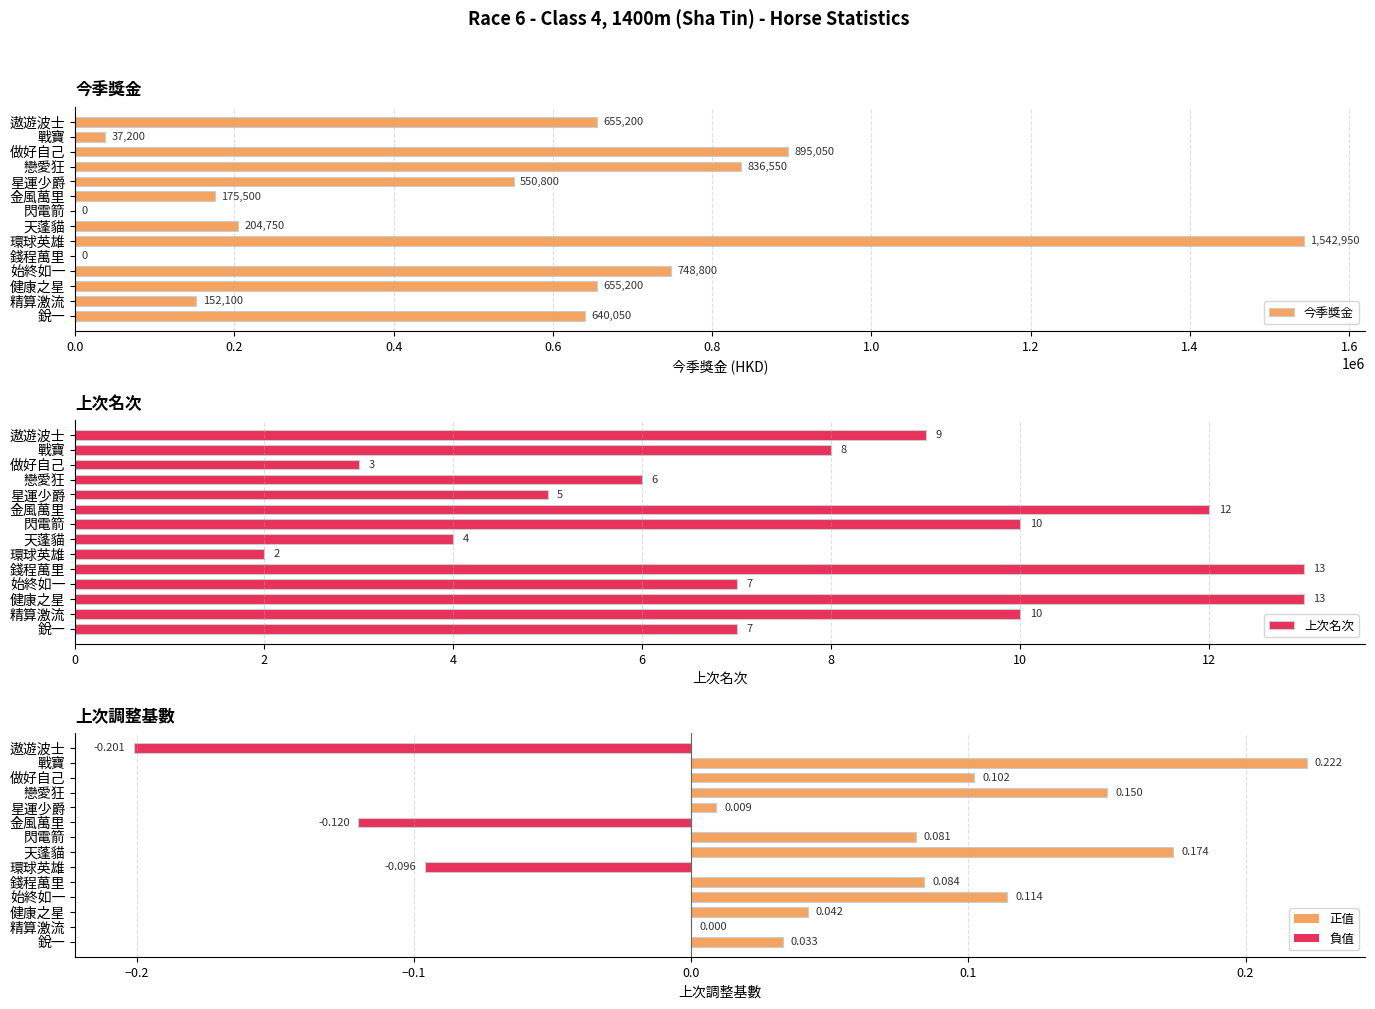

Reading right to left, transcribe all the data shown in this chart.

今季獎金: 640050.0	152100.0	655200.0	748800.0	0.0	1542950.0	204750.0	0.0	175500.0	550800.0	836550.0	895050.0	37200.0	655200.0
上次名次: 7.0	10.0	13.0	7.0	13.0	2.0	4.0	10.0	12.0	5.0	6.0	3.0	8.0	9.0
上次調整基數: 0.0	0.0	0.0	0.1	0.1	-0.1	0.2	0.1	-0.1	0.0	0.1	0.1	0.2	-0.2